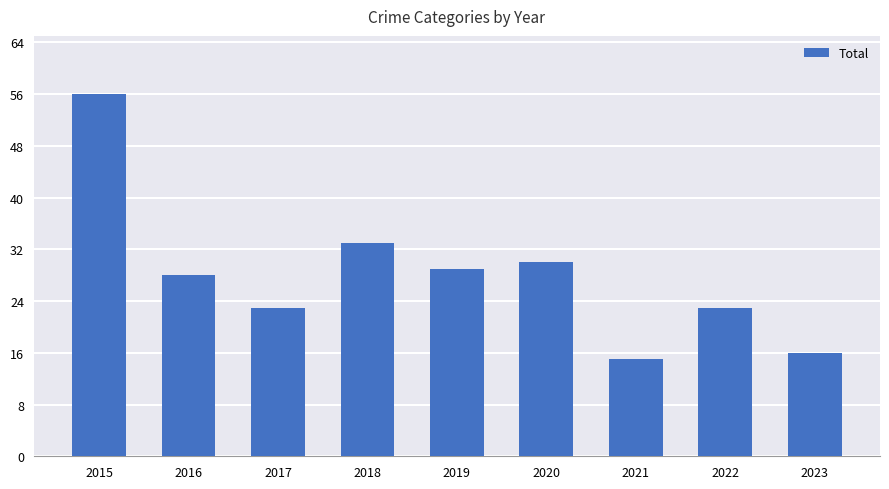

What is the difference between the maximum and minimum values?

41